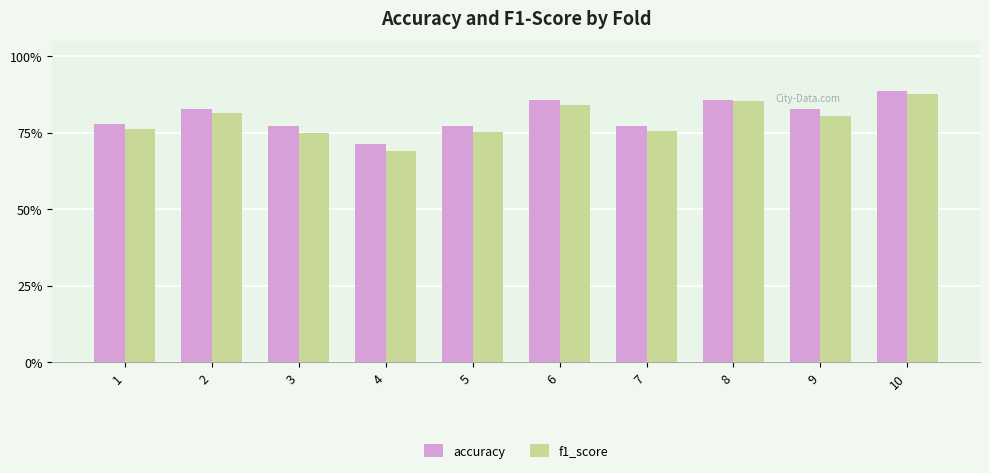

Are the bars grouped side by side (vs. stacked)?

Yes